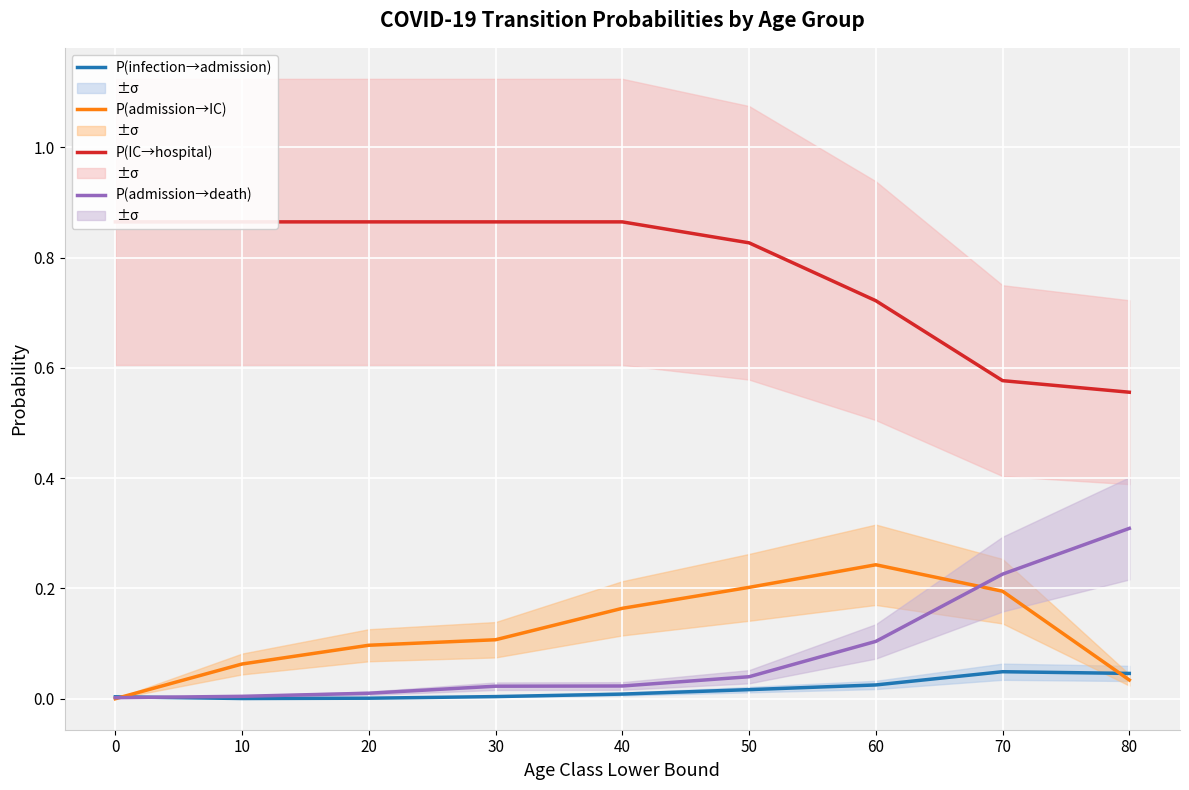

What is the value of the P(IC→hospital) point at the 1st from the left?

0.9